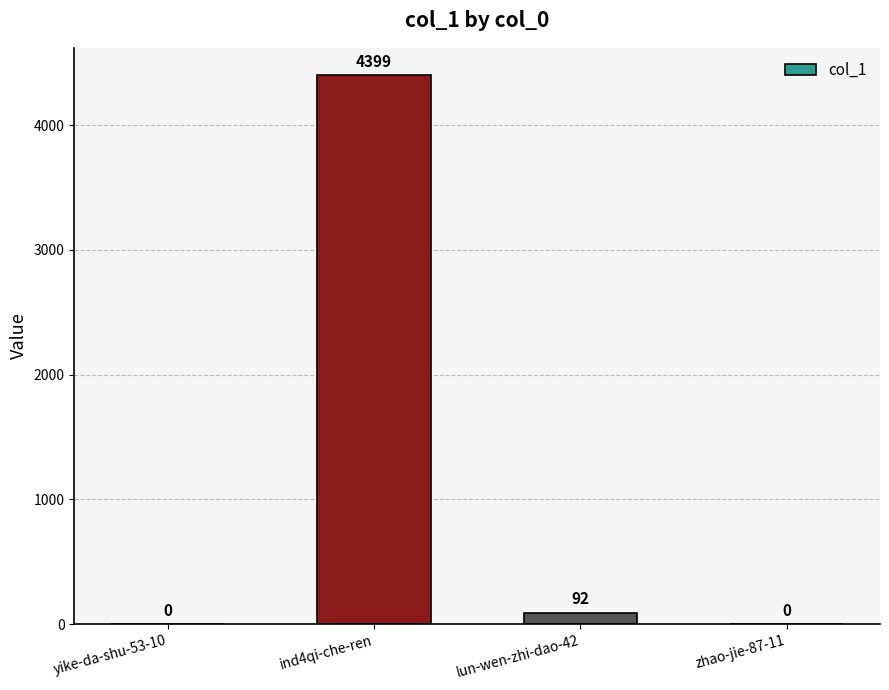

How many values are above zero?

2